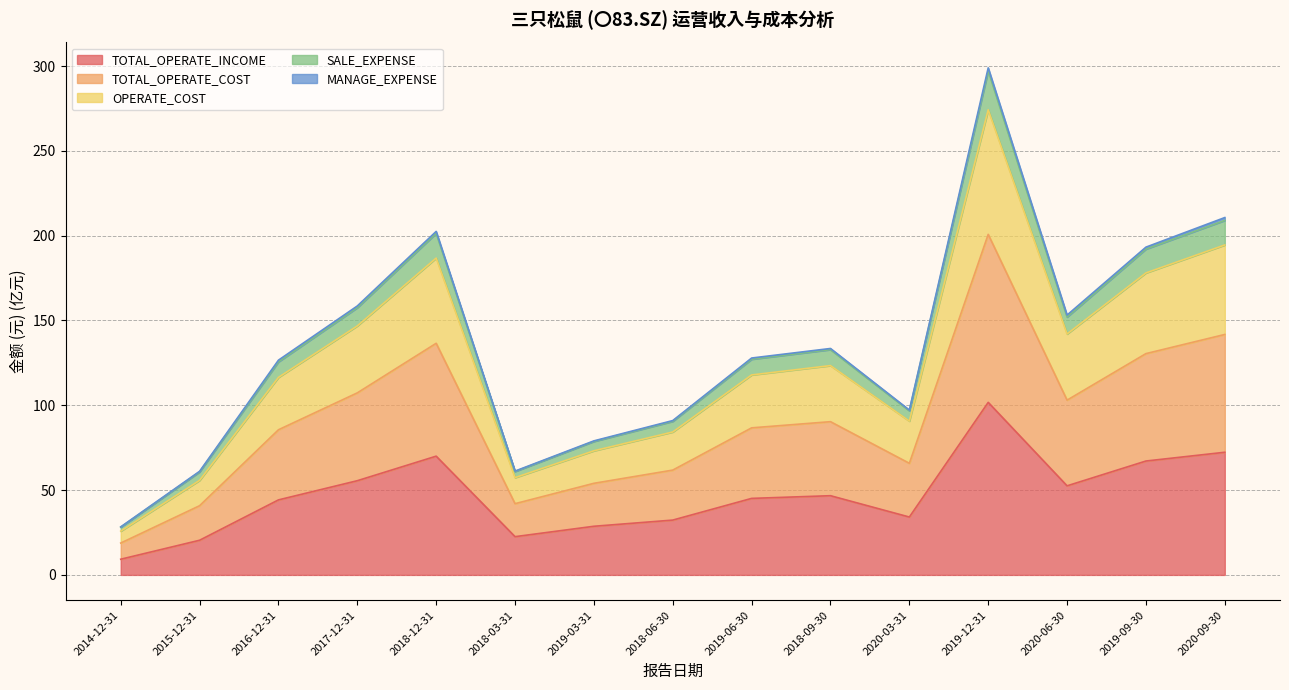

True or false: SALE_EXPENSE and TOTAL_OPERATE_INCOME cross at least once.

False